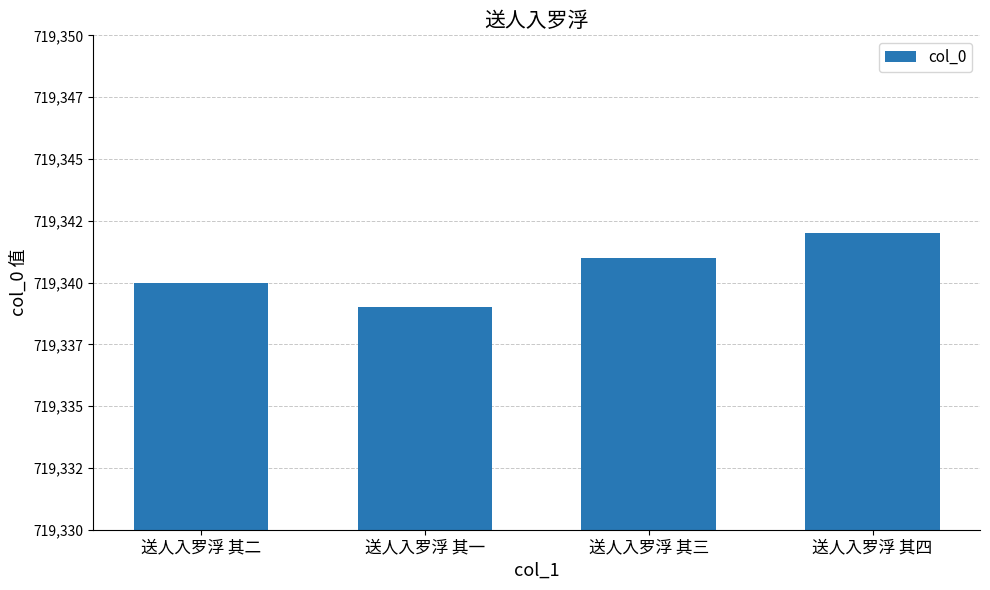

Are the bars horizontal?

No